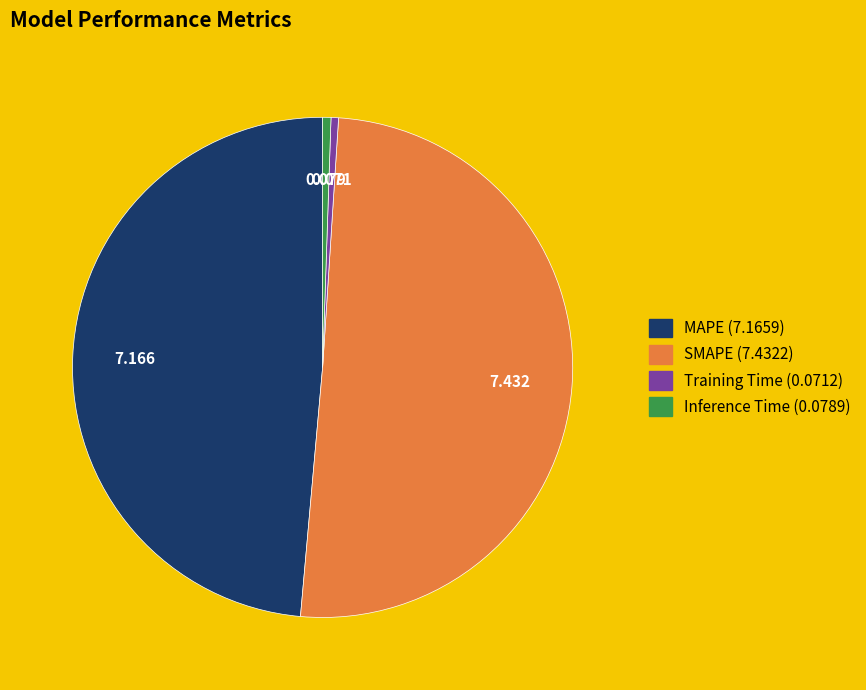

Which category has the biggest portion of the pie?

SMAPE